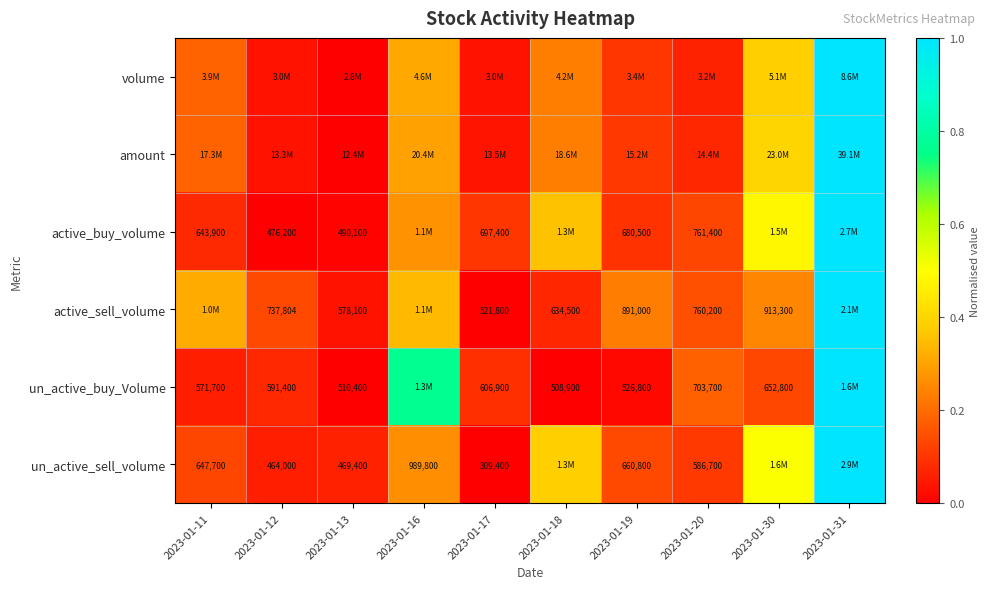

At 2023-01-12, list the series in order from smallest to largest.

active_buy_volume, amount, volume, un_active_sell_volume, un_active_buy_Volume, active_sell_volume